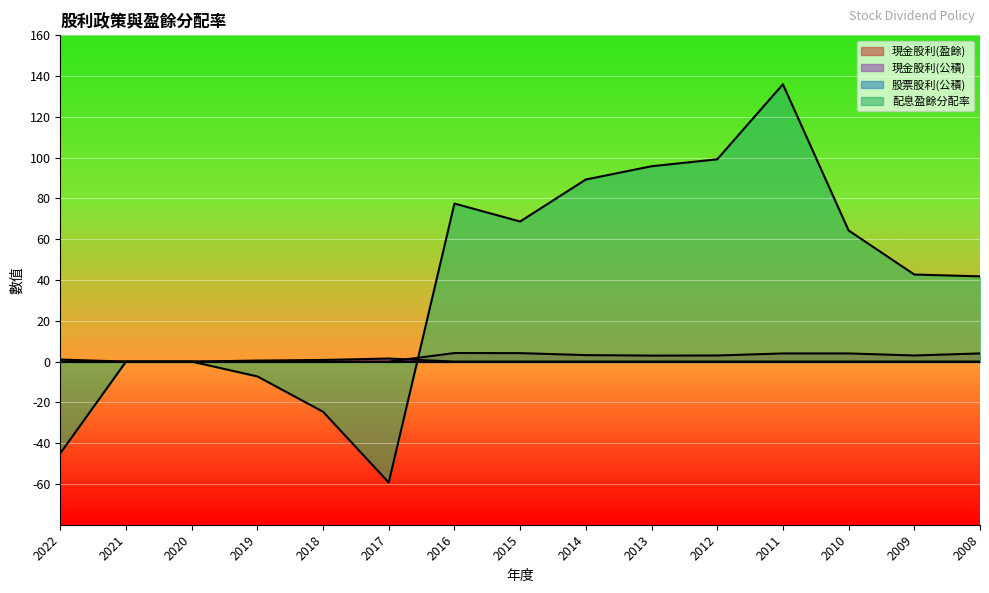

In 配息盈餘分配率, how many points are higher than both neighbors (excluding endpoints)?

2